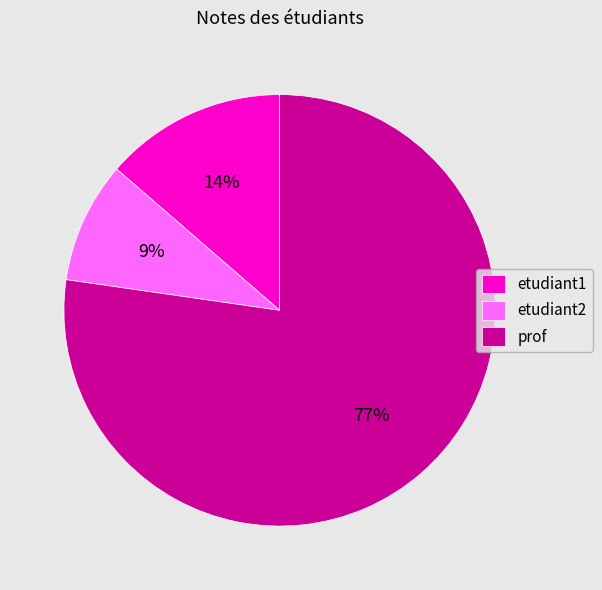

To the nearest percent, what portion does etudiant1 represent?

14%